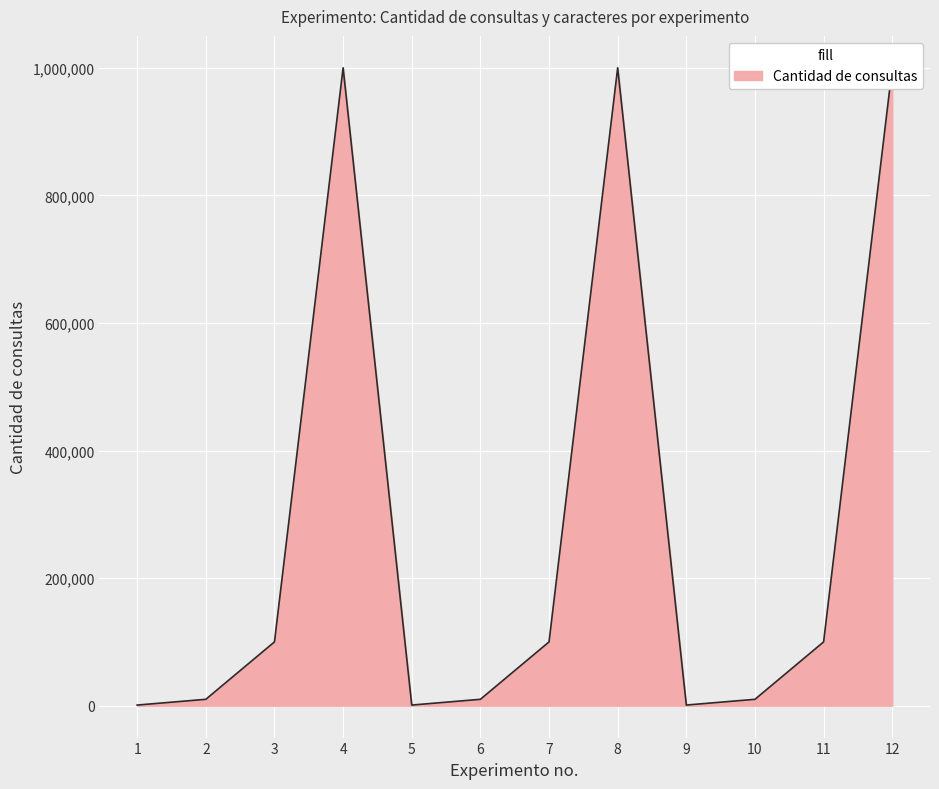

Count the number of categories in the chart.

12